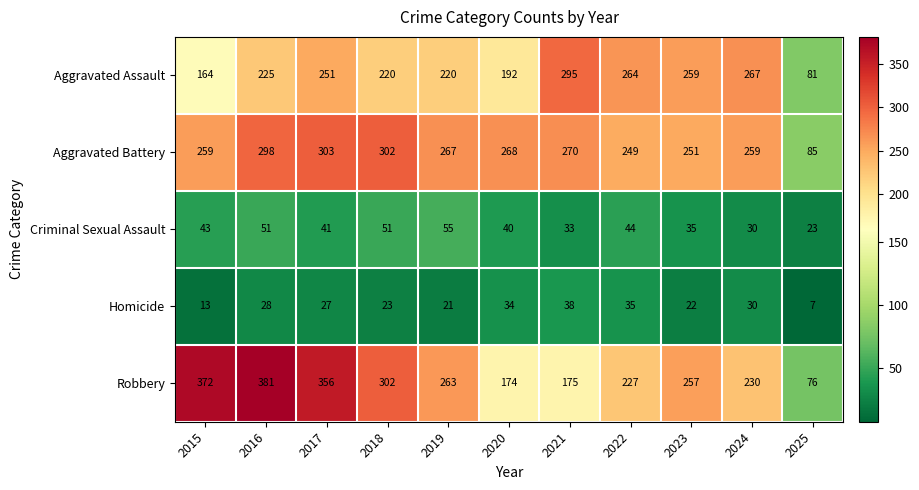

At 2021, list the series in order from smallest to largest.

Criminal Sexual Assault, Homicide, Robbery, Aggravated Battery, Aggravated Assault